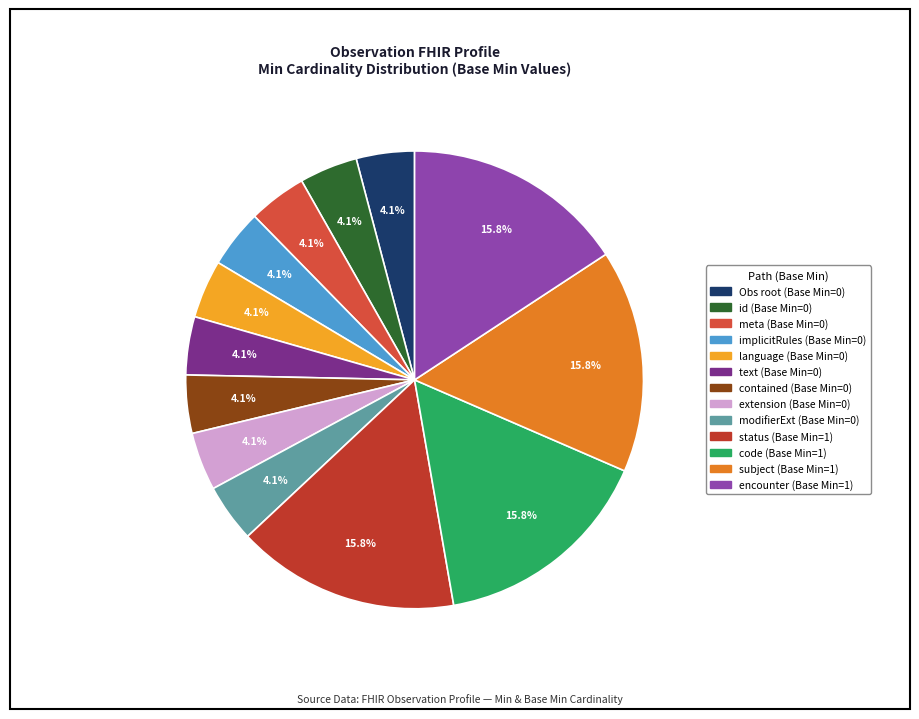

How many slices are in this pie chart?

13